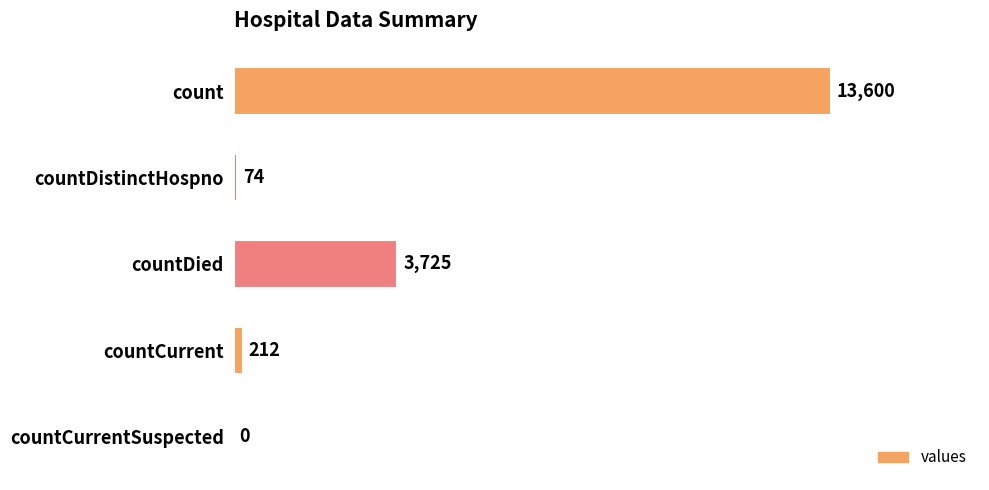

Which category has the highest value across all series?

count